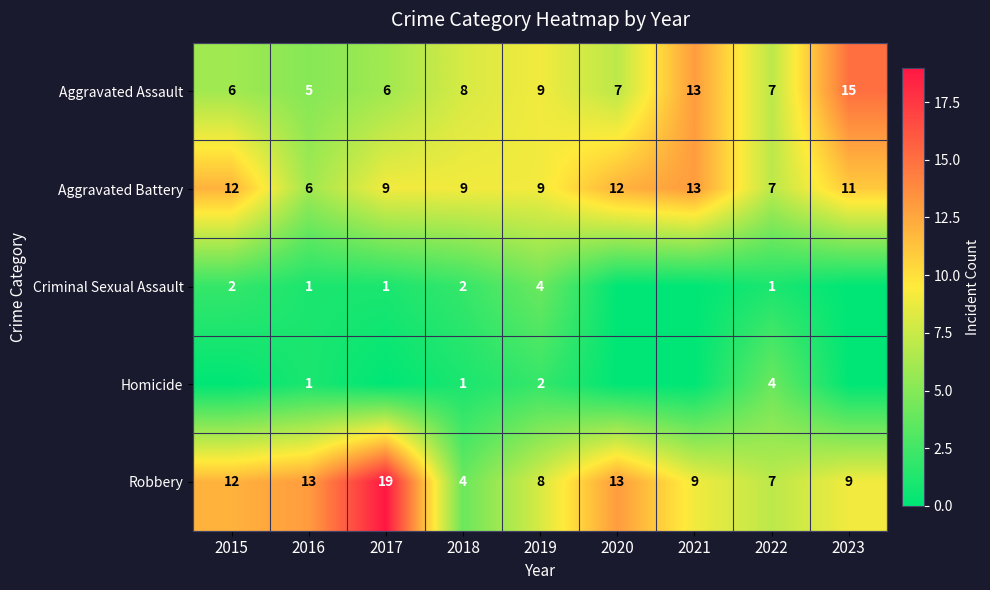

What is the difference between the highest and lowest values at 2022?

6